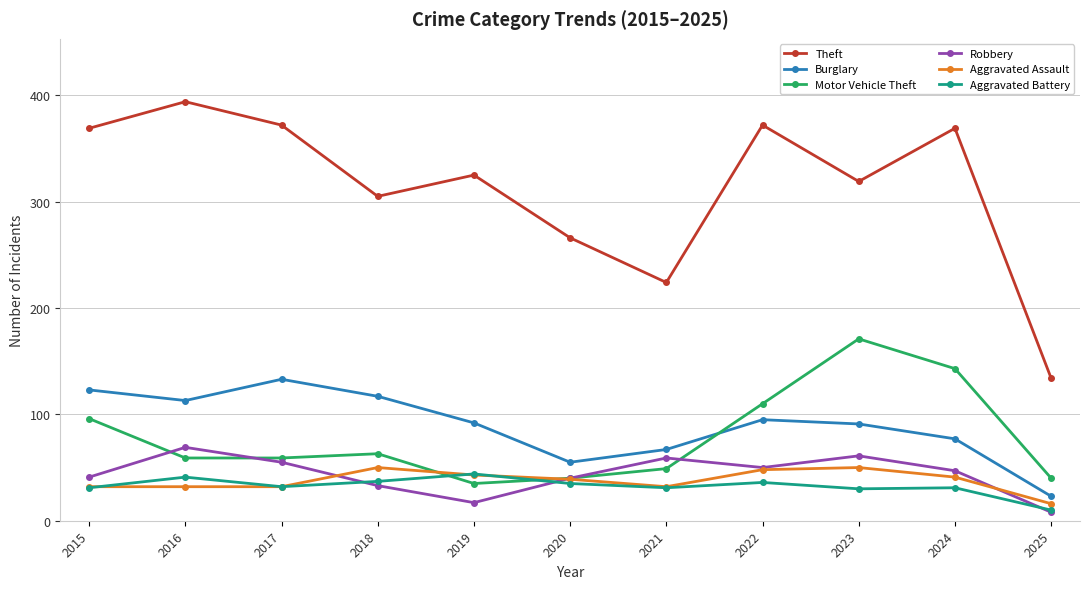

Is it true that Theft equals 77 at 2023?

False